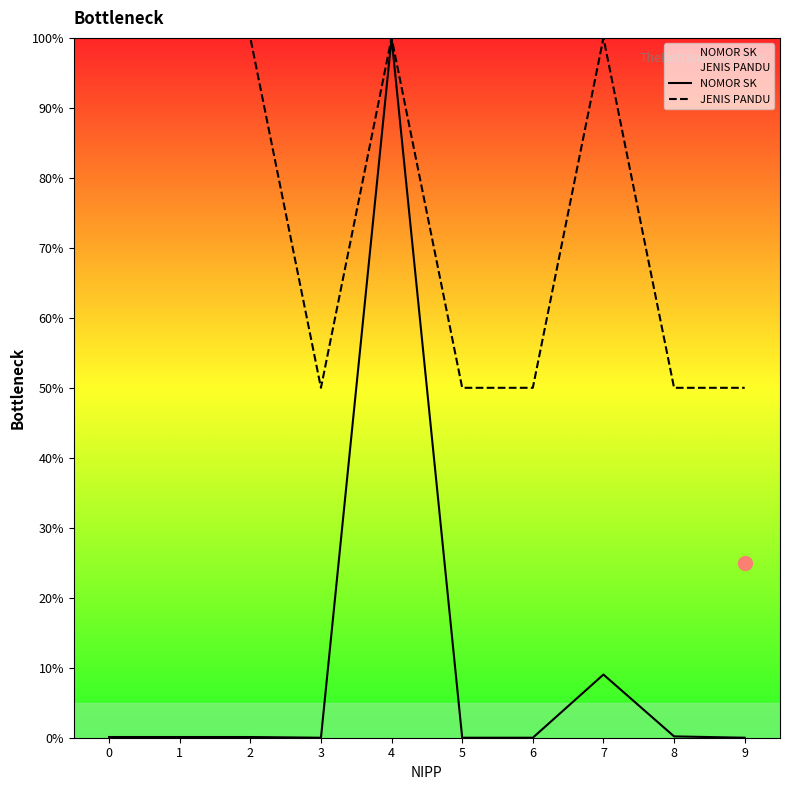

At which category does JENIS PANDU reach its first local peak?

4